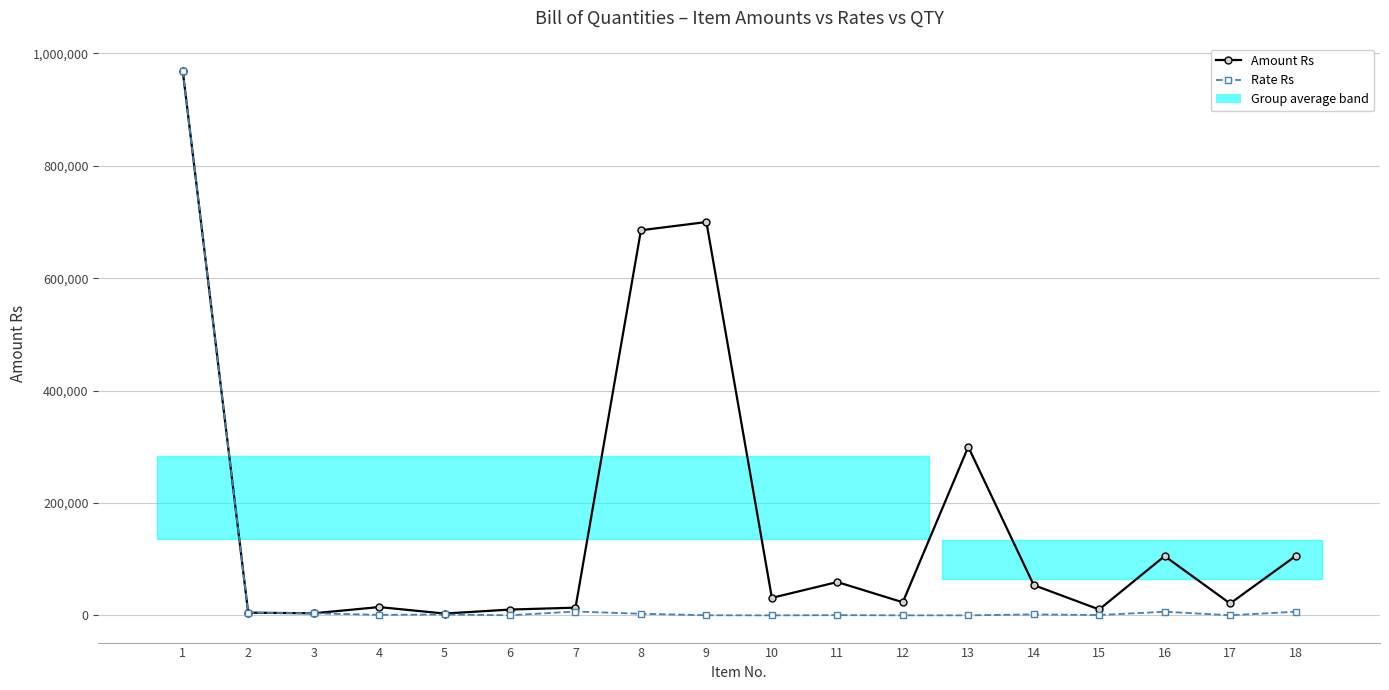

At which category does Amount Rs reach its first local peak?

4